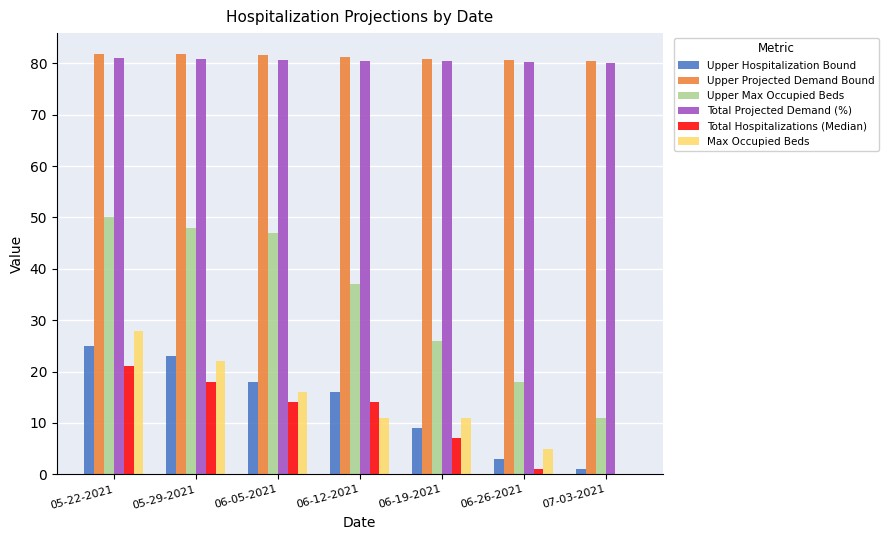

At which category is the sum across all series the highest?

05-22-2021